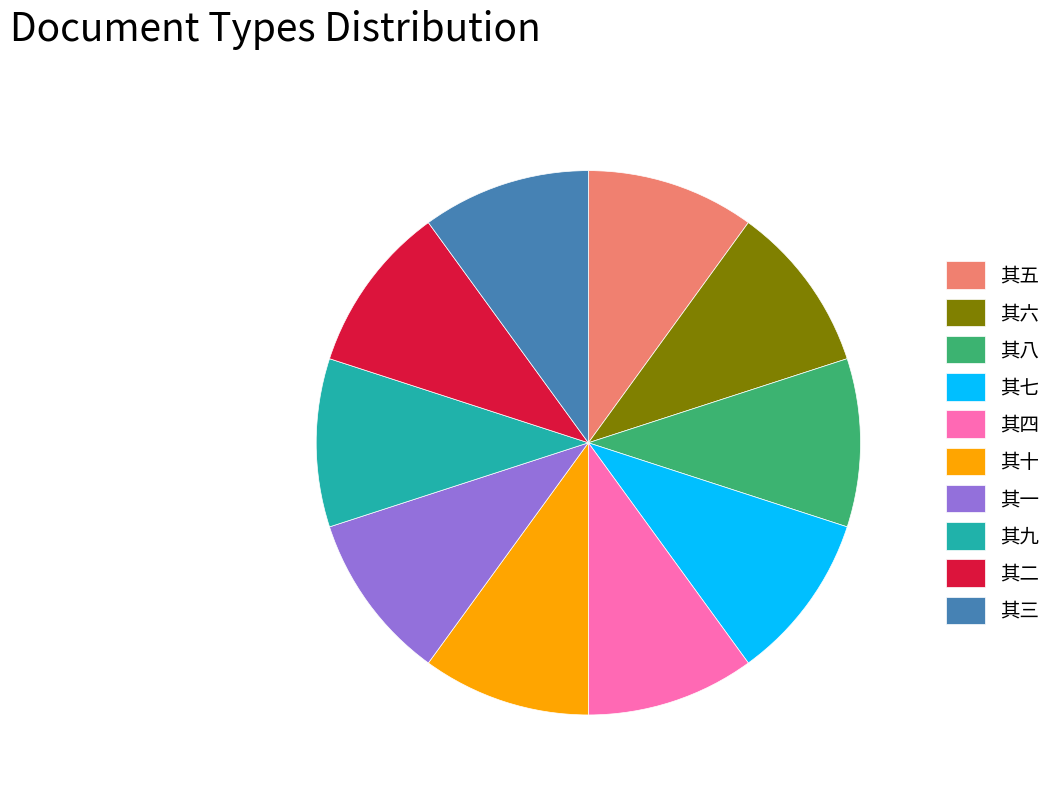

Is there any slice that represents more than half of the pie?

No